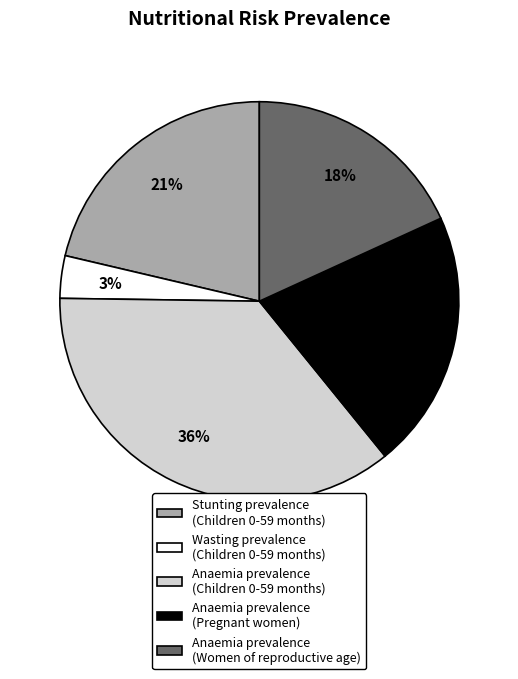

To the nearest percent, what is the difference between the largest and smallest slice percentages?

33%